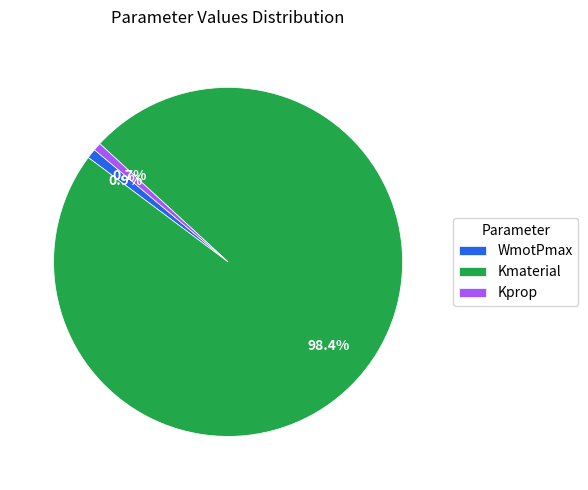

To the nearest percent, what portion does WmotPmax represent?

1%